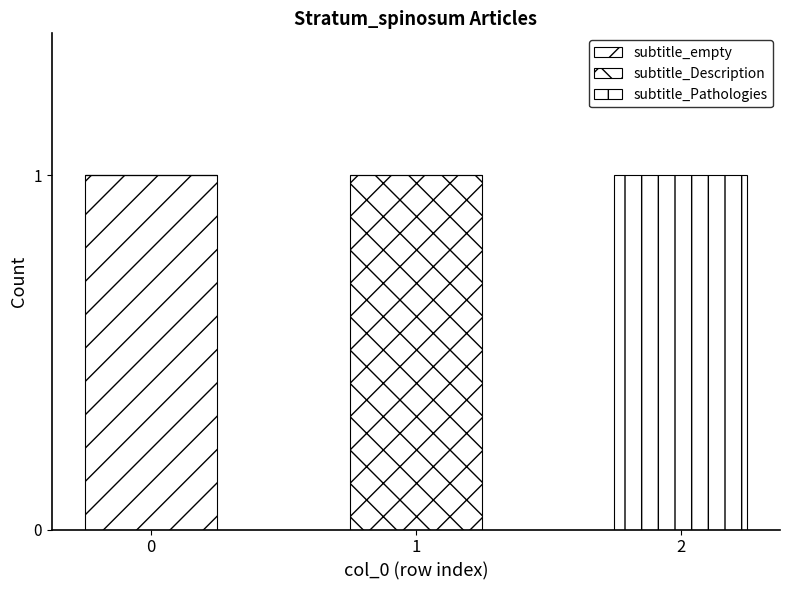

Is it true that subtitle_Pathologies equals 0 at 0?

True